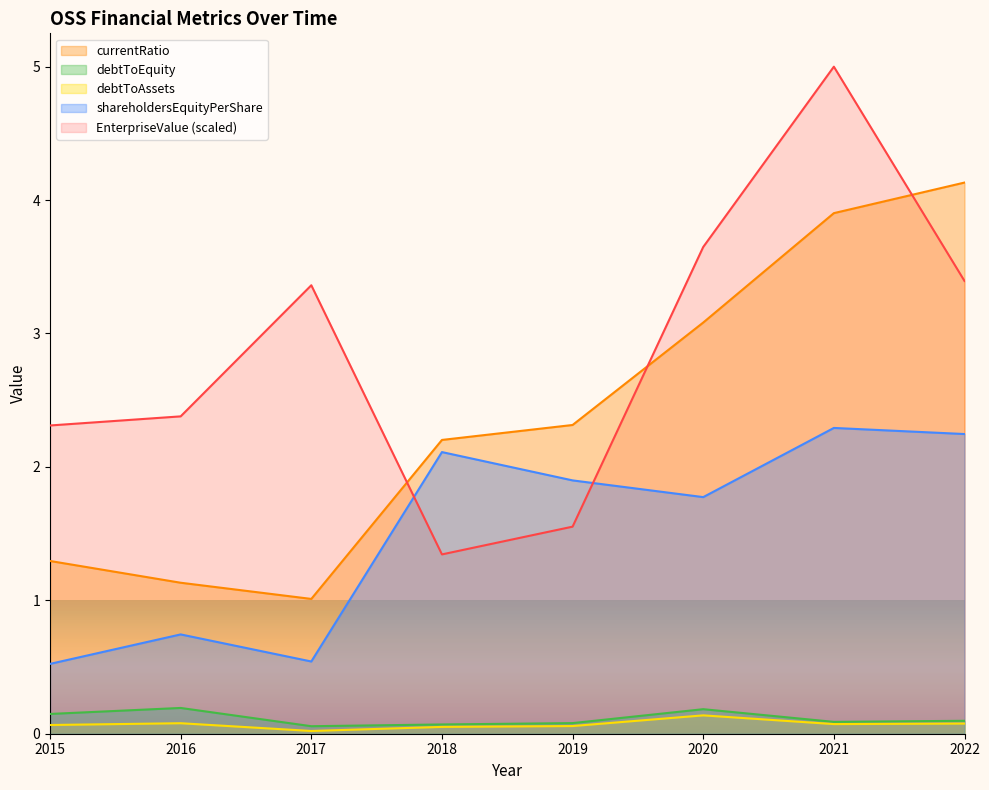

At which category is the sum across all series the highest?

2021